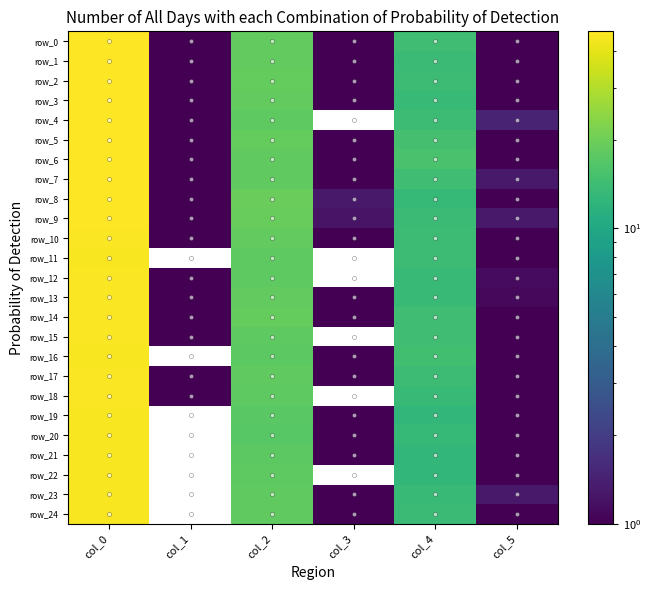

Count the number of categories in the chart.

6